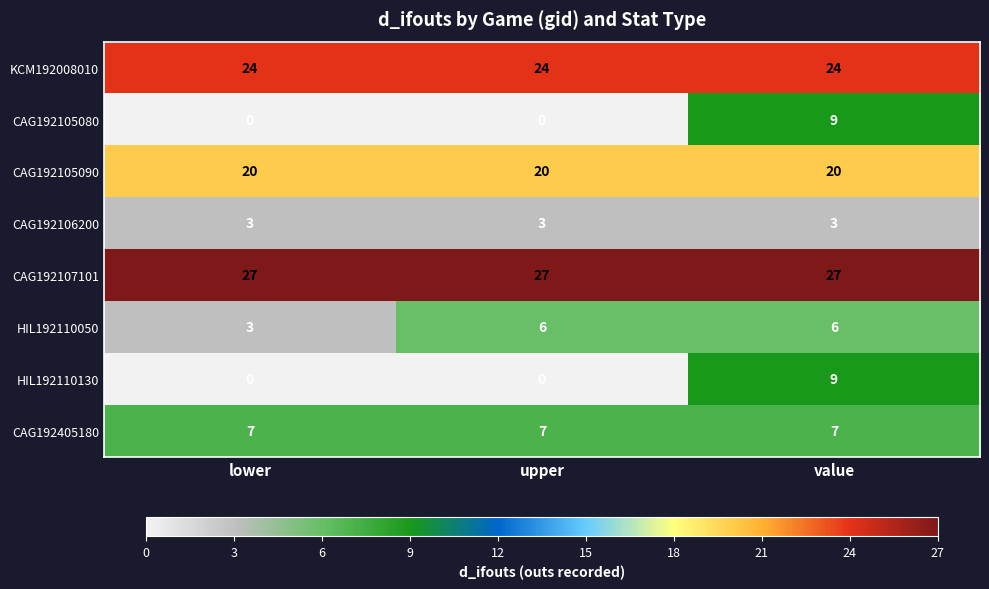

Which series changed the most between lower and upper?

HIL192110050